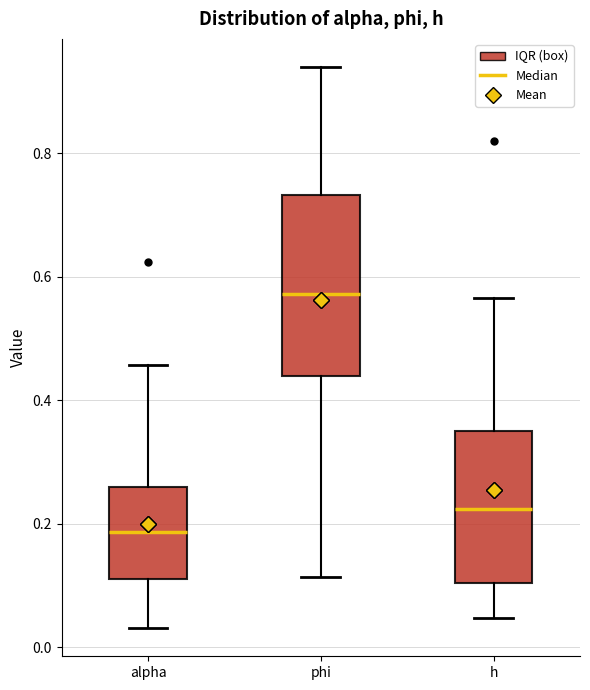

Reading left to right, transcribe this box plot: for each box, give where its median line is, the range the box spans, and where its two whiskers end, as read against the y-axis. The values are not printed on the chart, so give them approximately, as read against the axis.

alpha: median 0.18, box 0.10 to 0.26, whiskers 0.04 to 0.46
phi: median 0.58, box 0.44 to 0.74, whiskers 0.12 to 0.94
h: median 0.22, box 0.10 to 0.36, whiskers 0.04 to 0.56